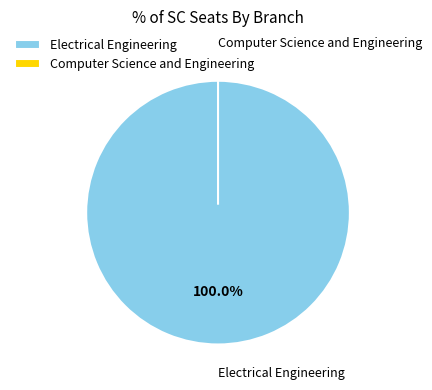

What portion of the pie excludes Computer Science and Engineering?

100.0%